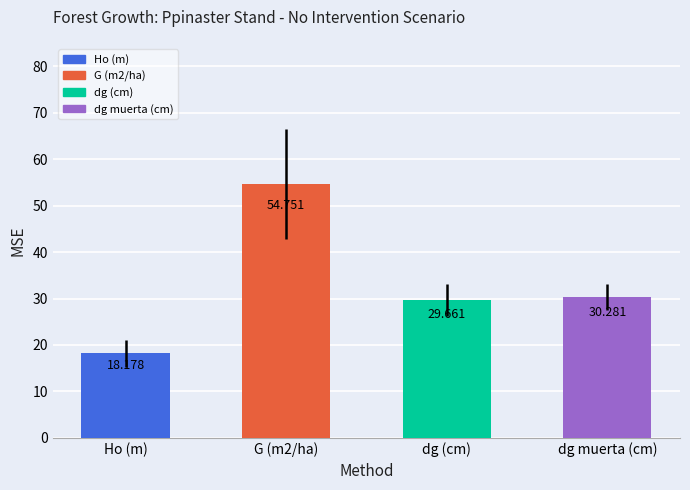

Between dg (cm) and dg muerta (cm), which is larger?

dg muerta (cm)